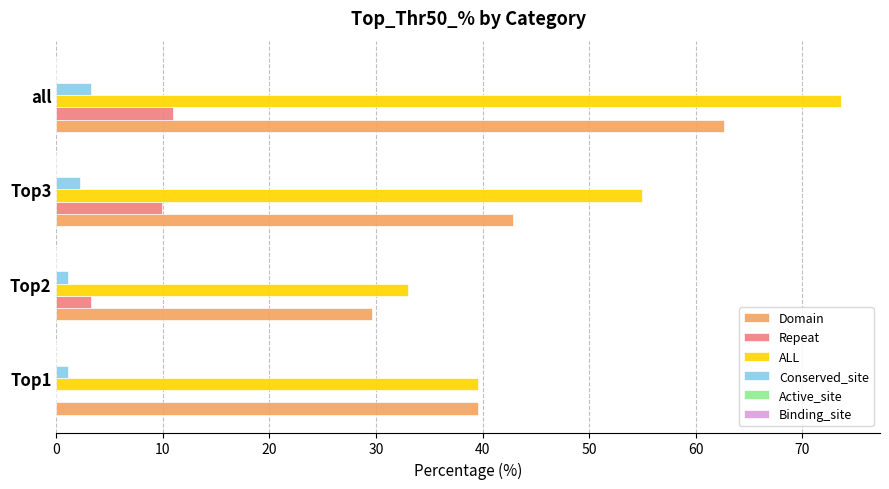

What is the sum of all Domain values?

174.7